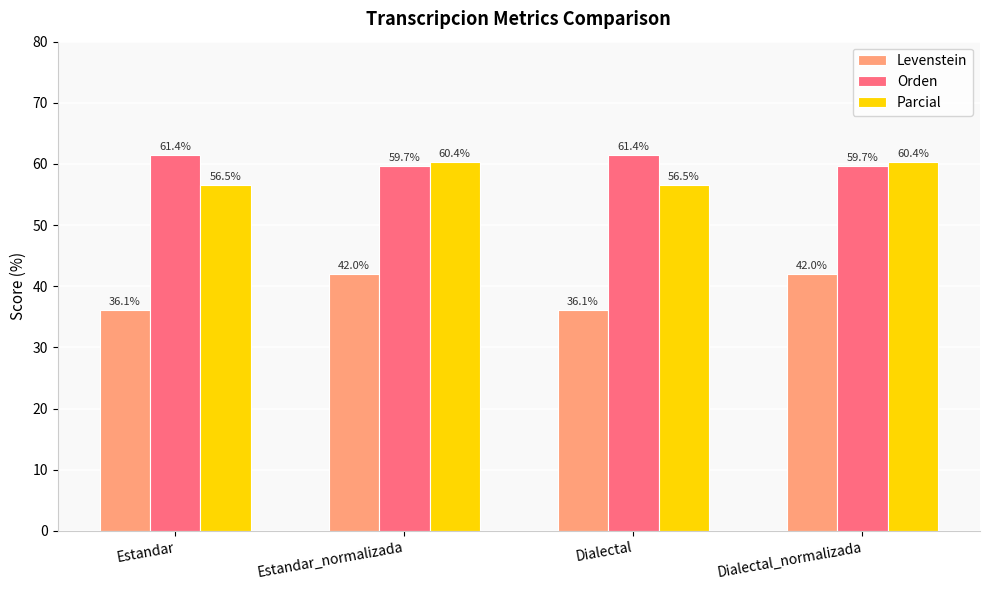

What is the difference between the maximum and minimum values in the Parcial series?

3.9